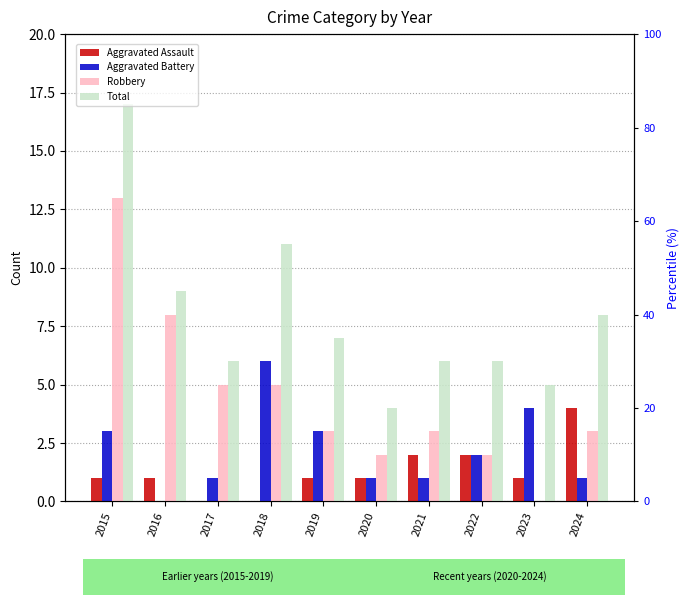

Is the value of Aggravated Assault at 2024 greater than the value of Robbery at 2019?

Yes